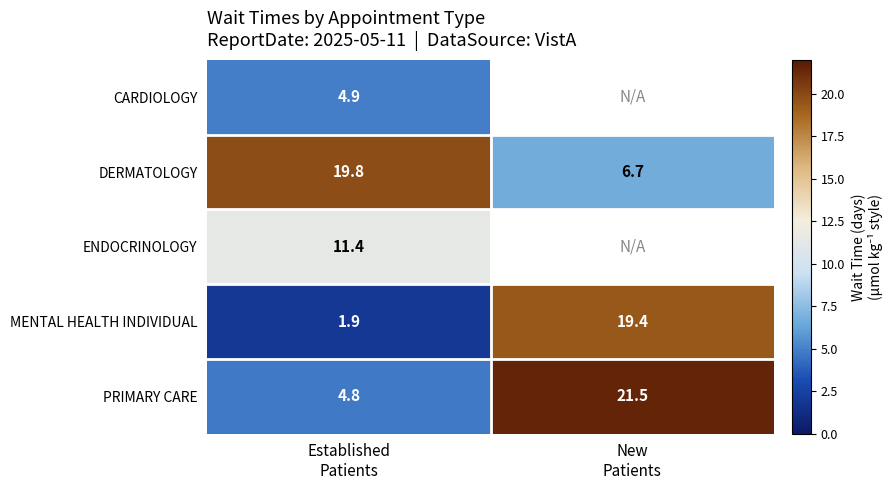

What is the minimum value for DERMATOLOGY?

6.7